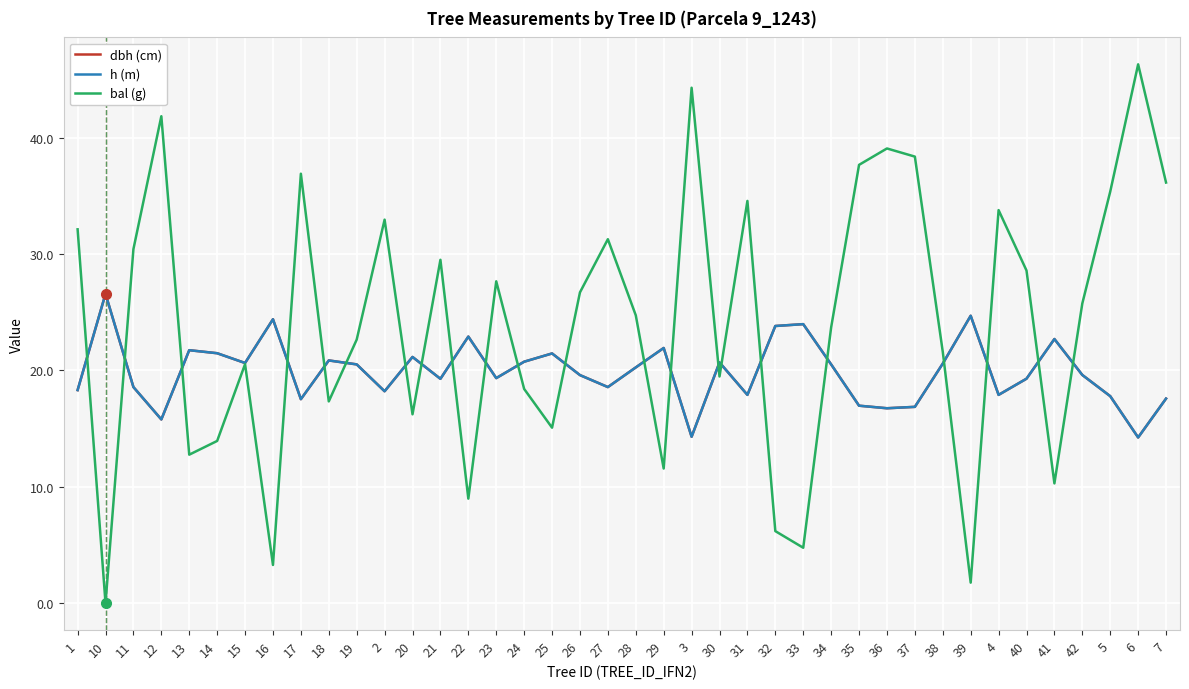

Does the chart display data point markers on the line(s)?

No